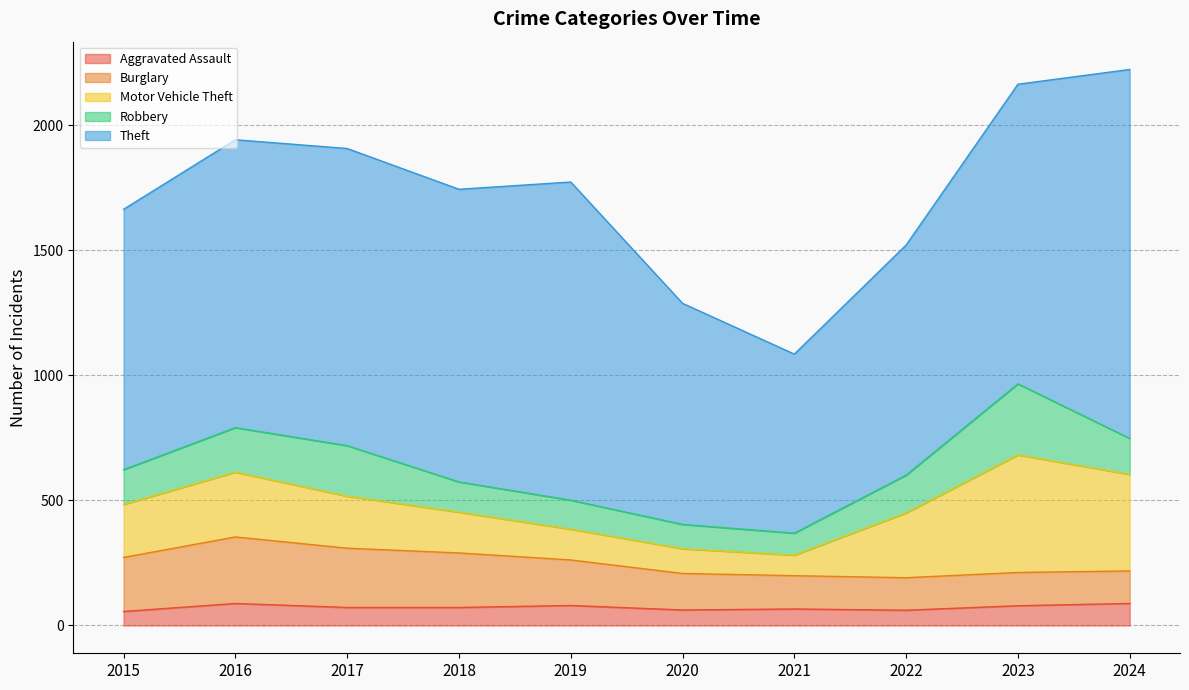

At which category is the sum across all series the highest?

2024